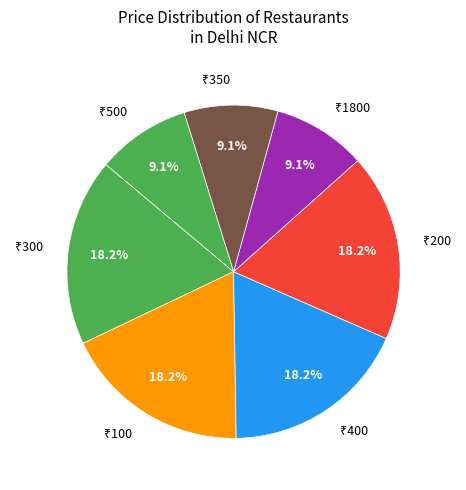

Does any single category account for the majority?

No